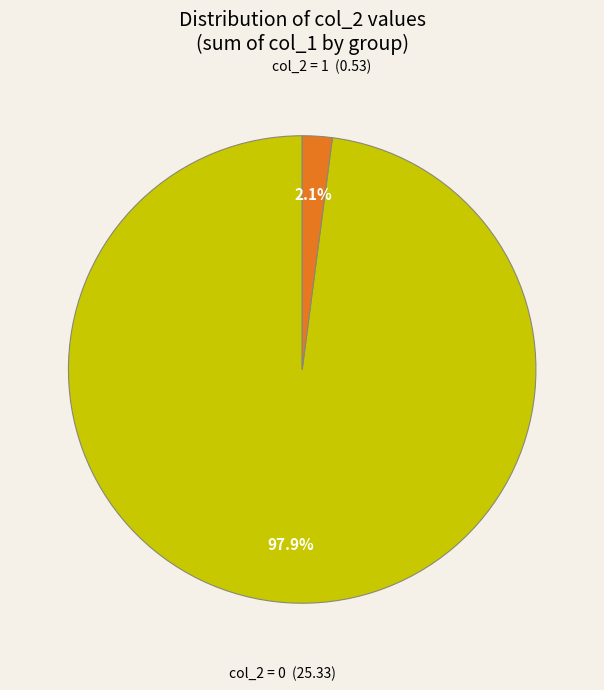

Is there any slice that represents more than half of the pie?

Yes